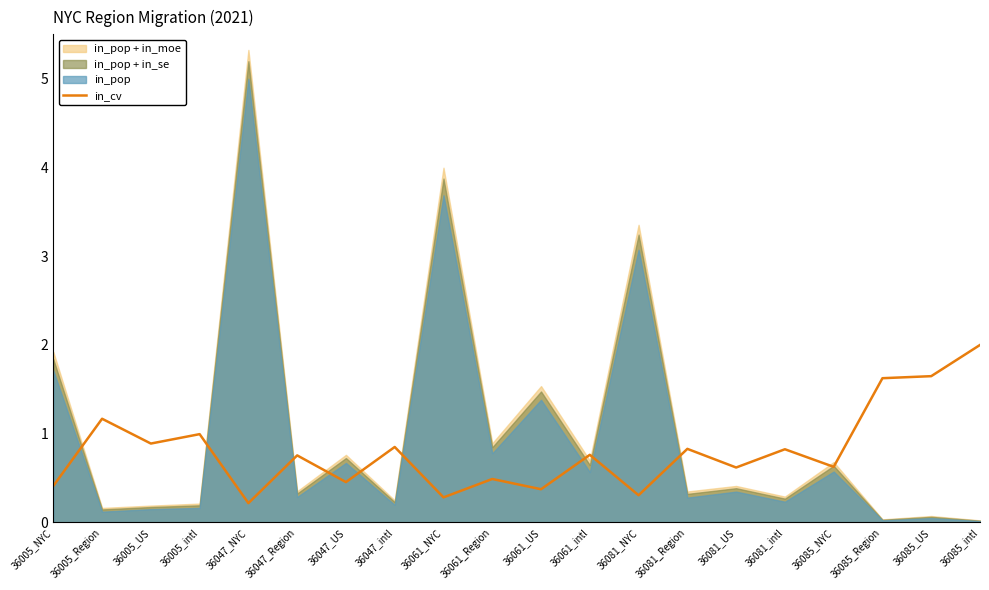

The value at 36047_US is 0.7. True or false?

False